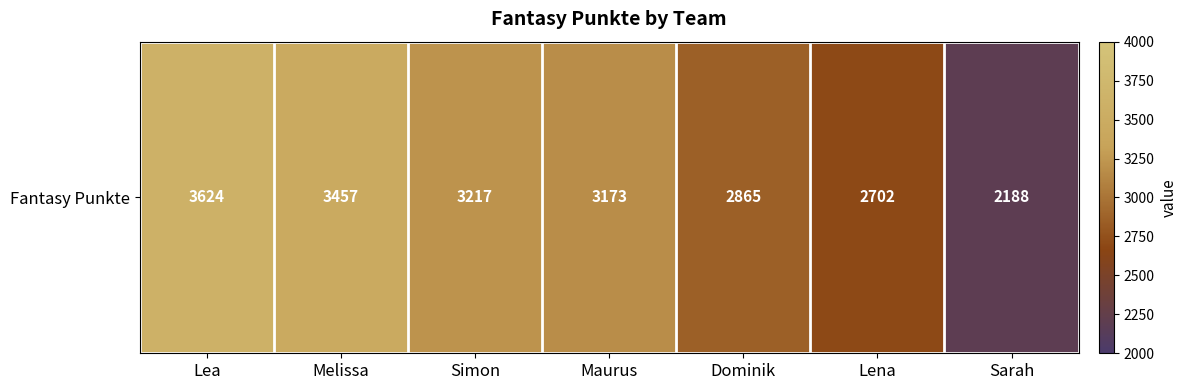

Reading right to left, list all the values displayed in this chart.

Sarah=2188	Lena=2702	Dominik=2865	Maurus=3173	Simon=3217	Melissa=3457	Lea=3624